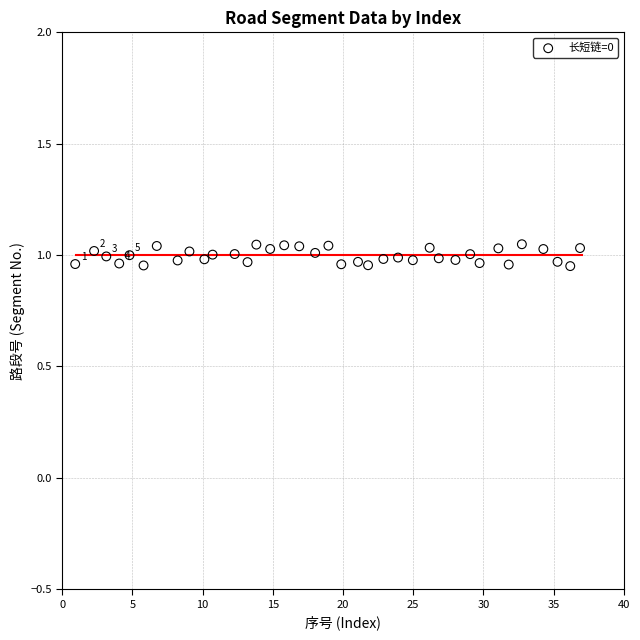

What is the range of X values (max minus min)?

36.0